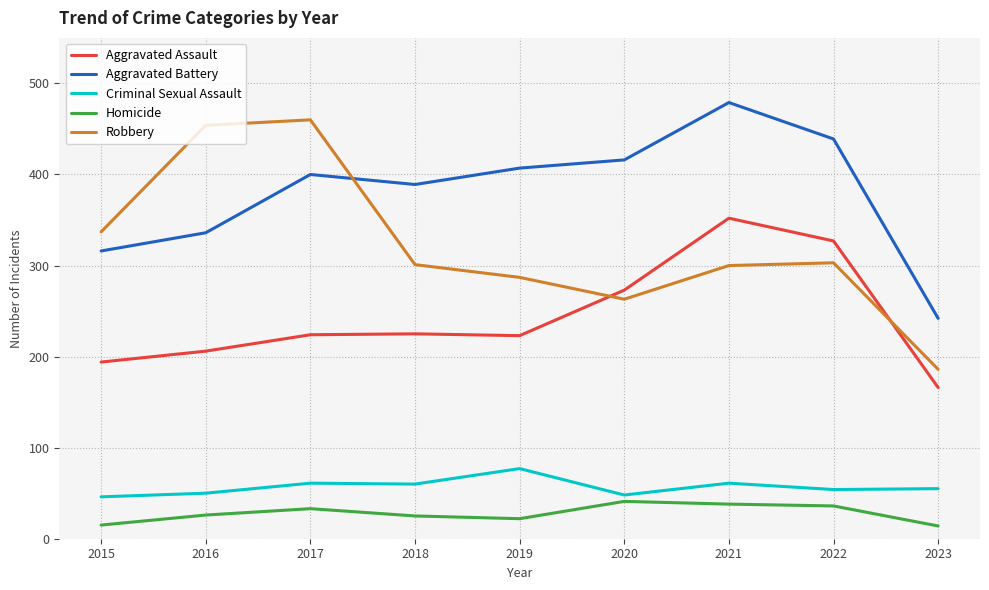

Does the chart display data point markers on the line(s)?

No